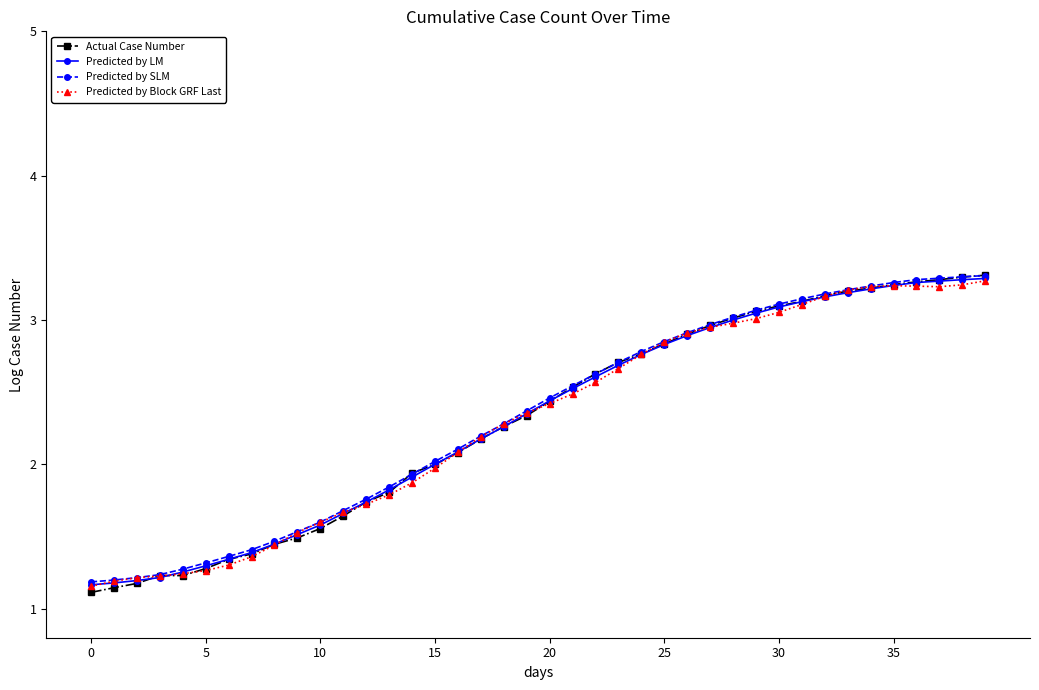

Which series ends up on top after the final intersection of Predicted by SLM and Actual Case Number?

Actual Case Number